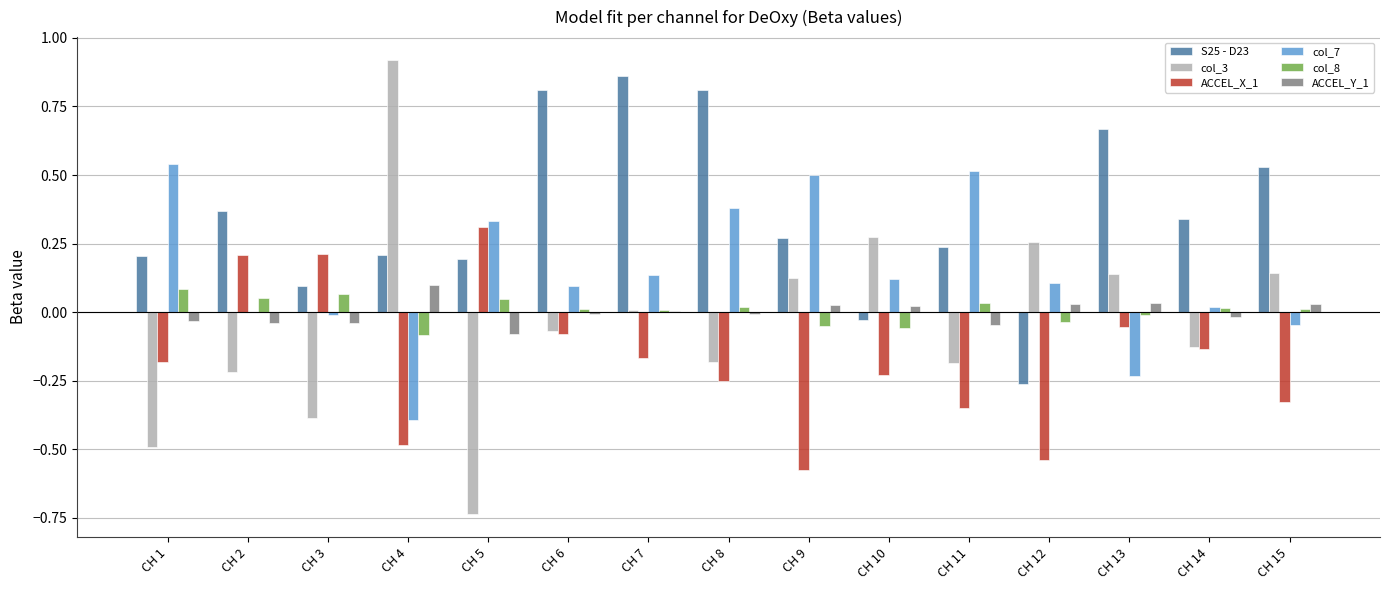

Which category has the highest value across all series?

CH 4